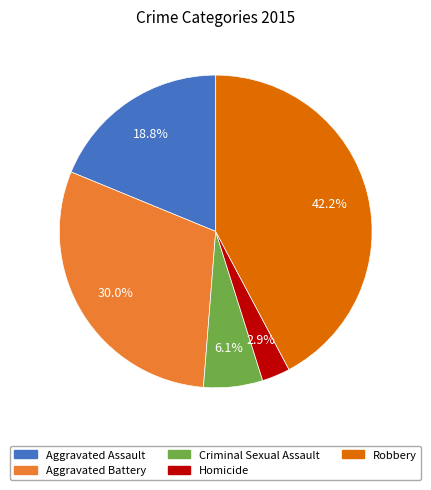

Between Aggravated Battery and Homicide, which is larger?

Aggravated Battery